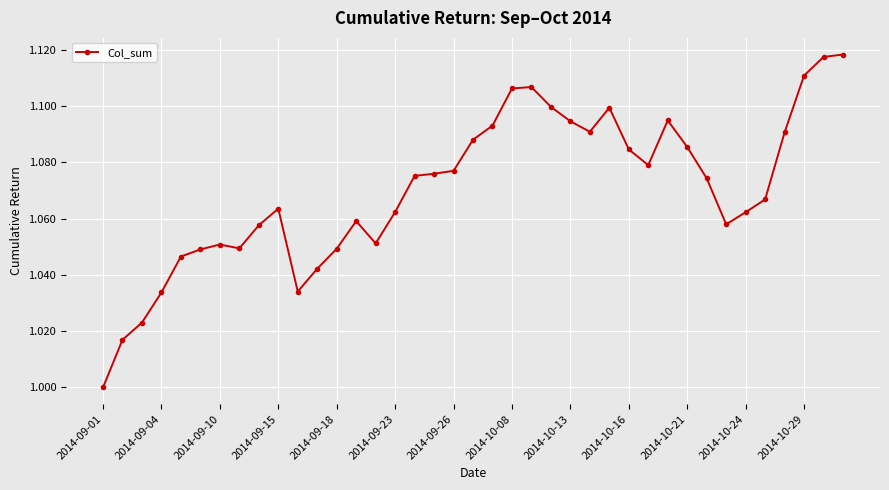

Which category has the highest value across all series?

38